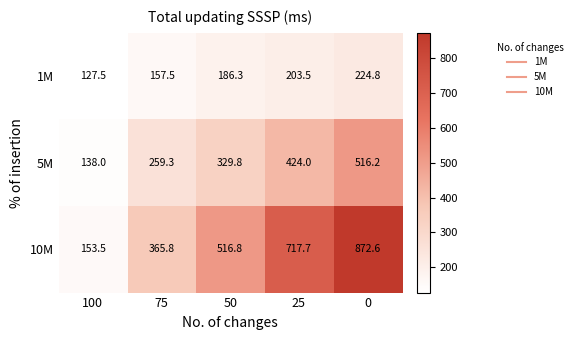

Which category has the lowest value across all series?

100